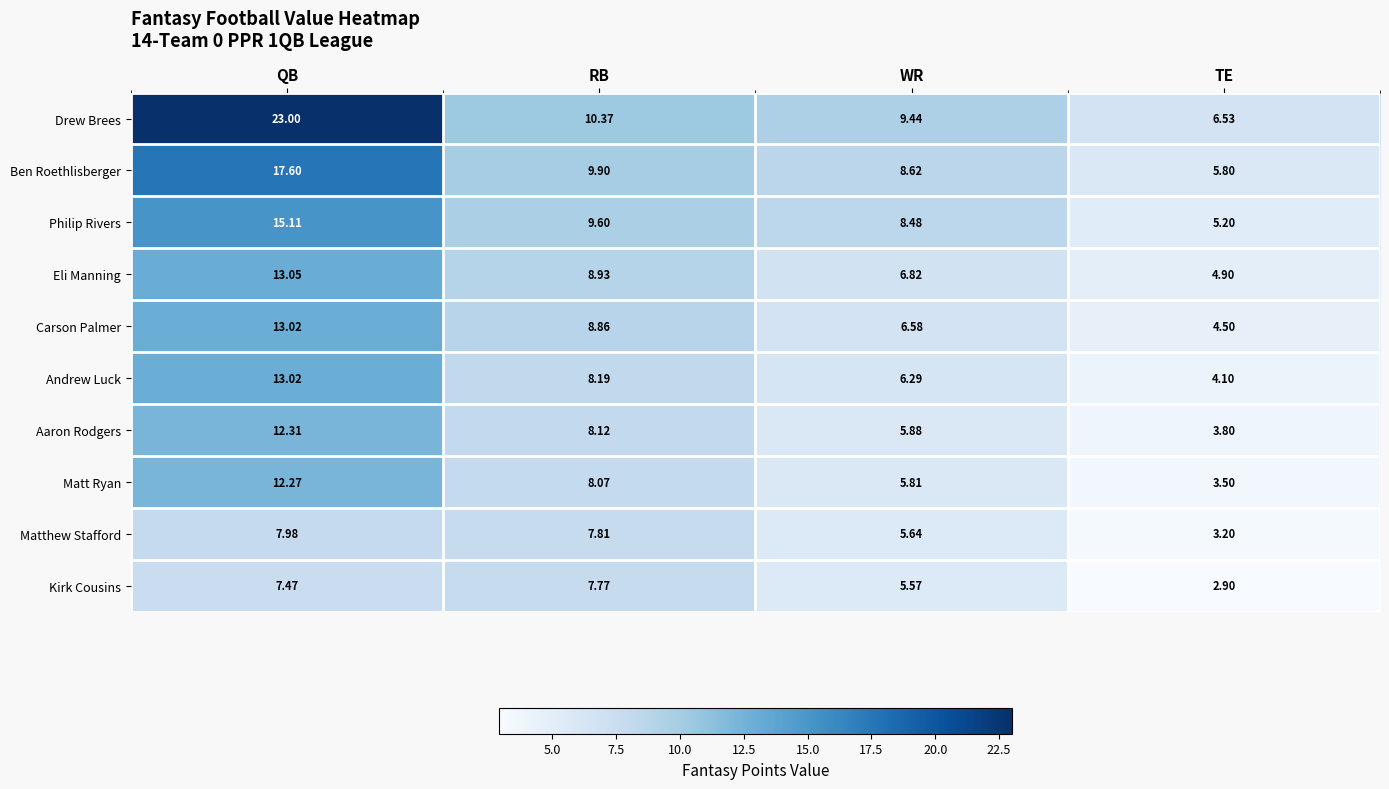

What is the minimum value shown in the chart?

2.9